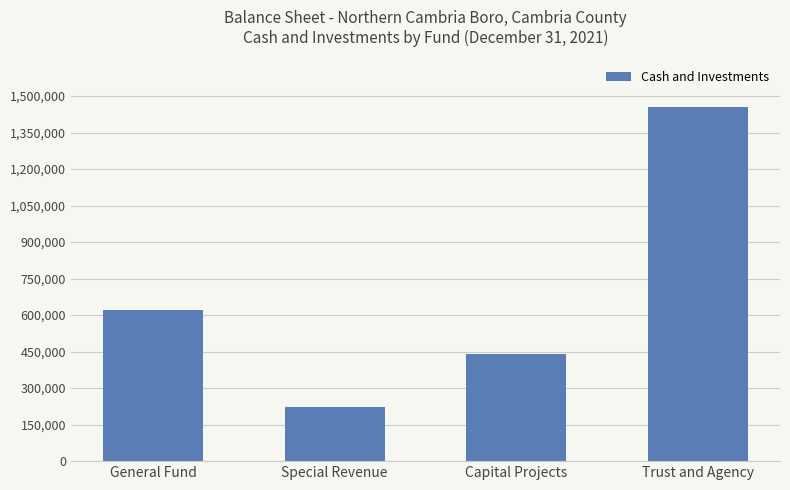

List the labels in order of value, largest first.

Trust and Agency, General Fund, Capital Projects, Special Revenue